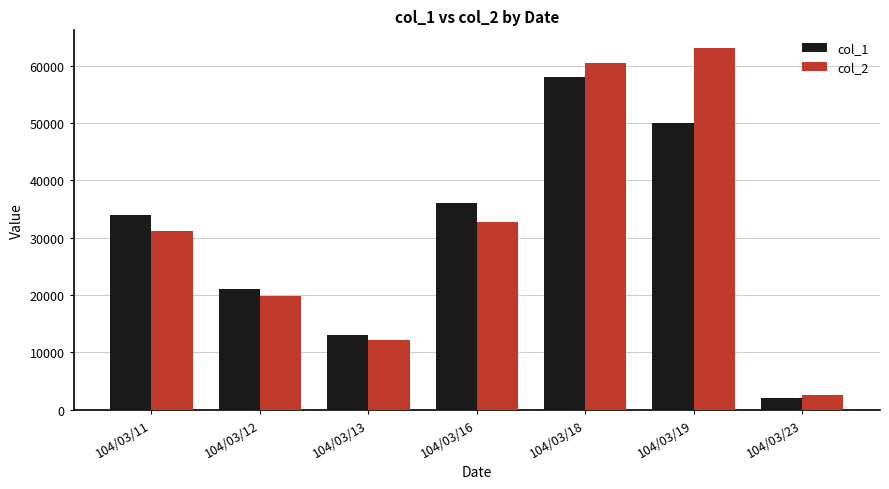

What is the total value across all series at 104/03/19?

113000